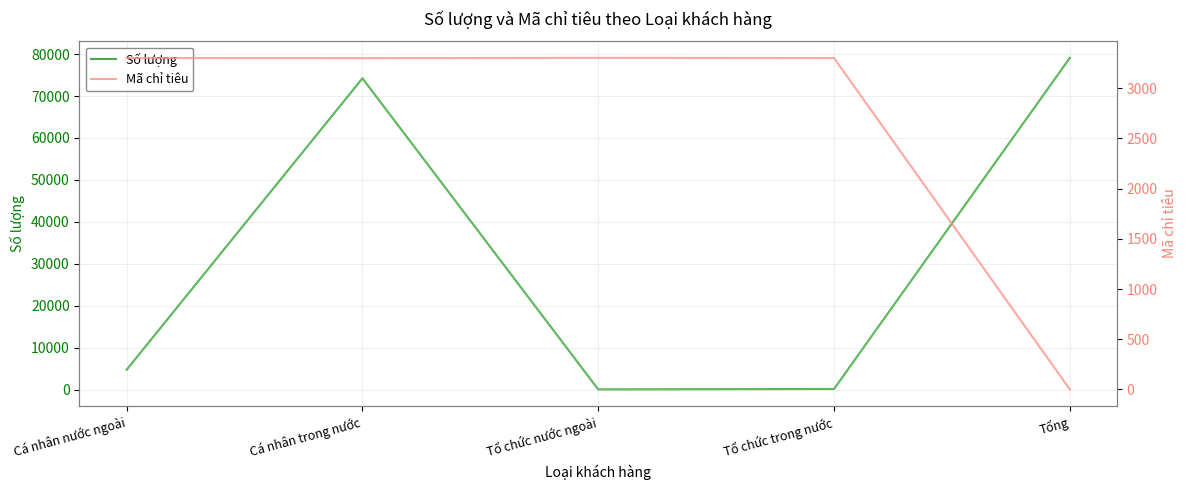

Rank the series by their maximum value, from lowest to highest.

Mã chỉ tiêu, Số lượng